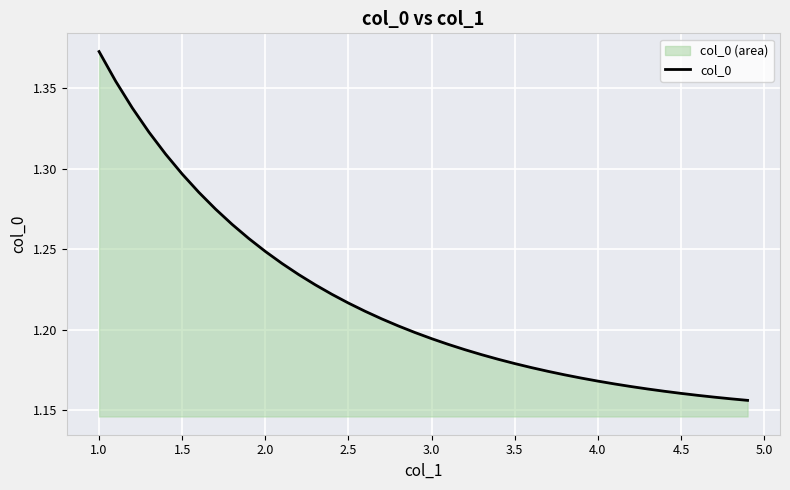

Which category has the highest value across all series?

1.0